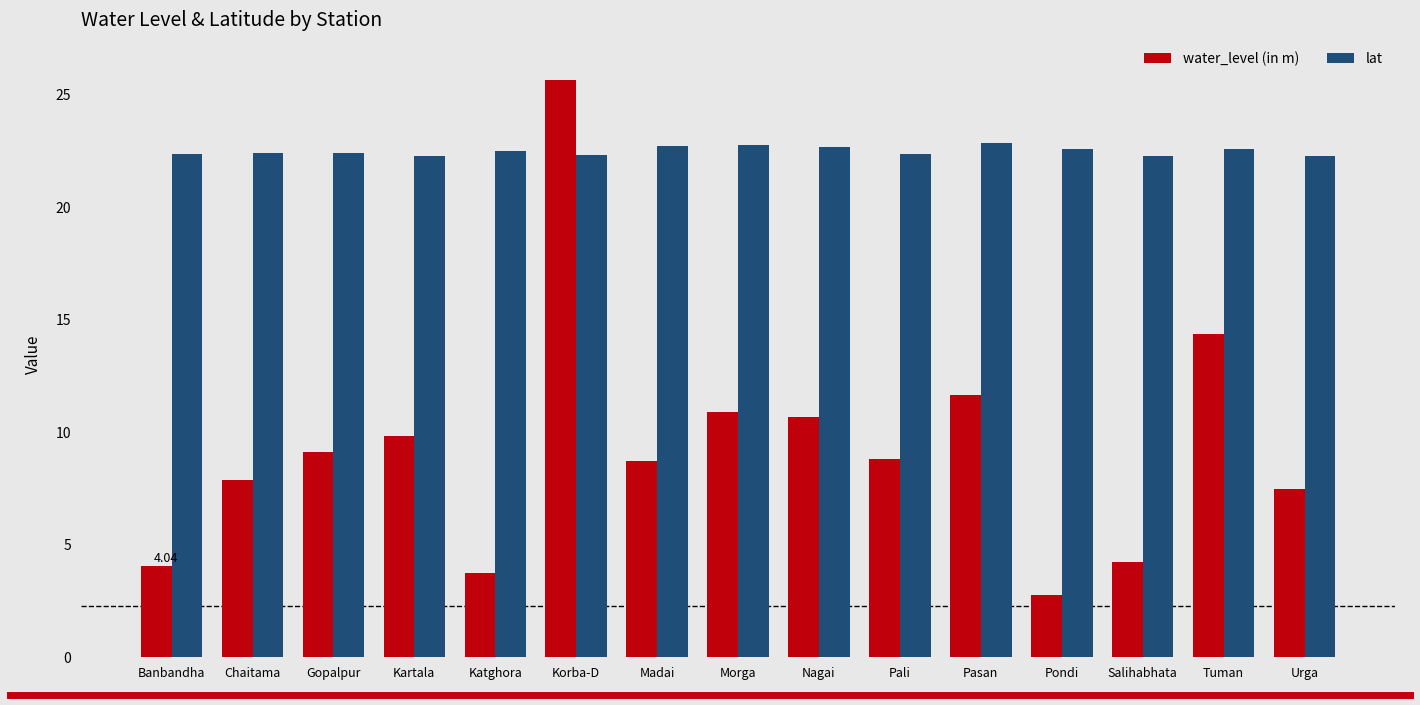

What is the average value of the water_level (in m) series?

9.3